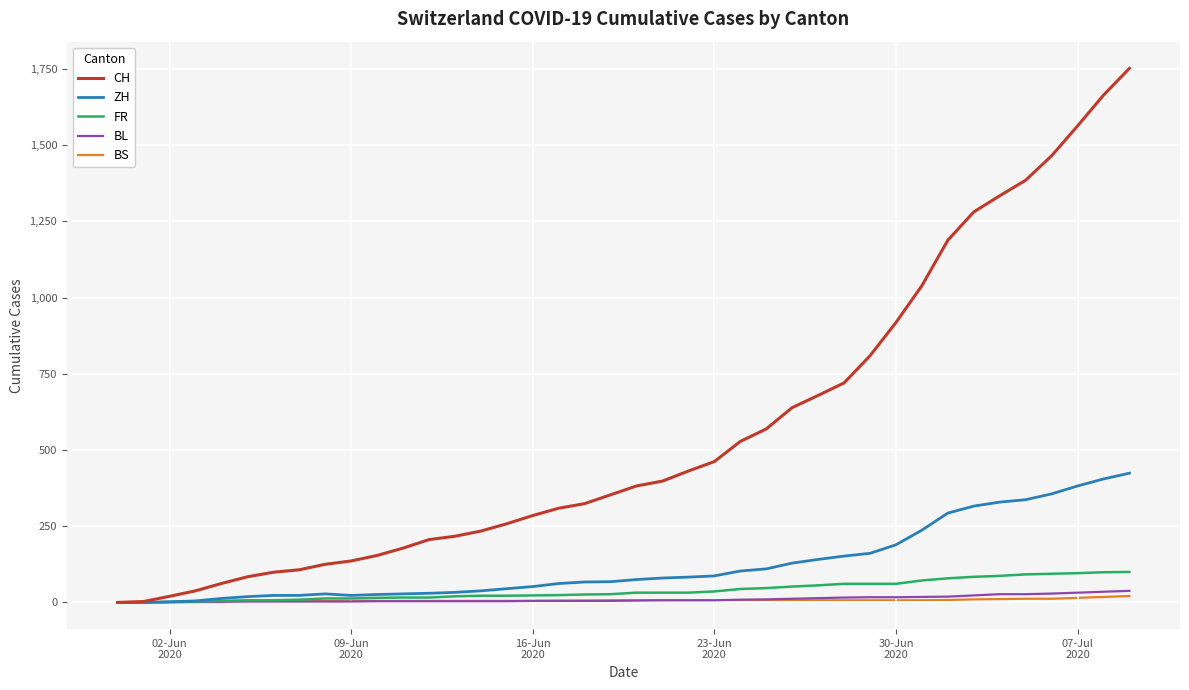

Which series has the widest spread of values?

CH